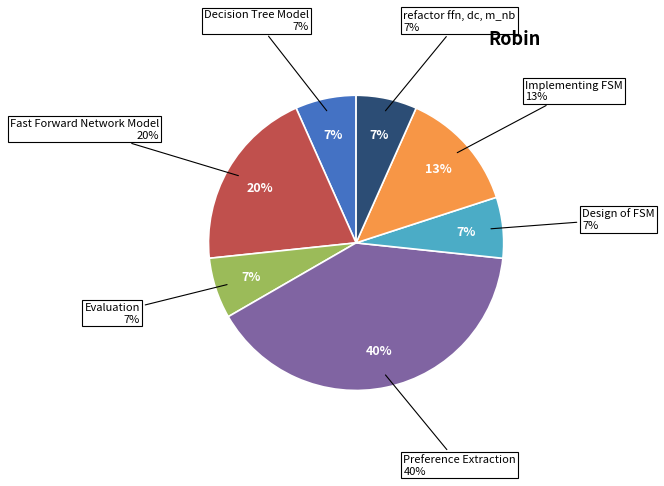

How much of the chart is everything except Decision Tree Model?

93.3%